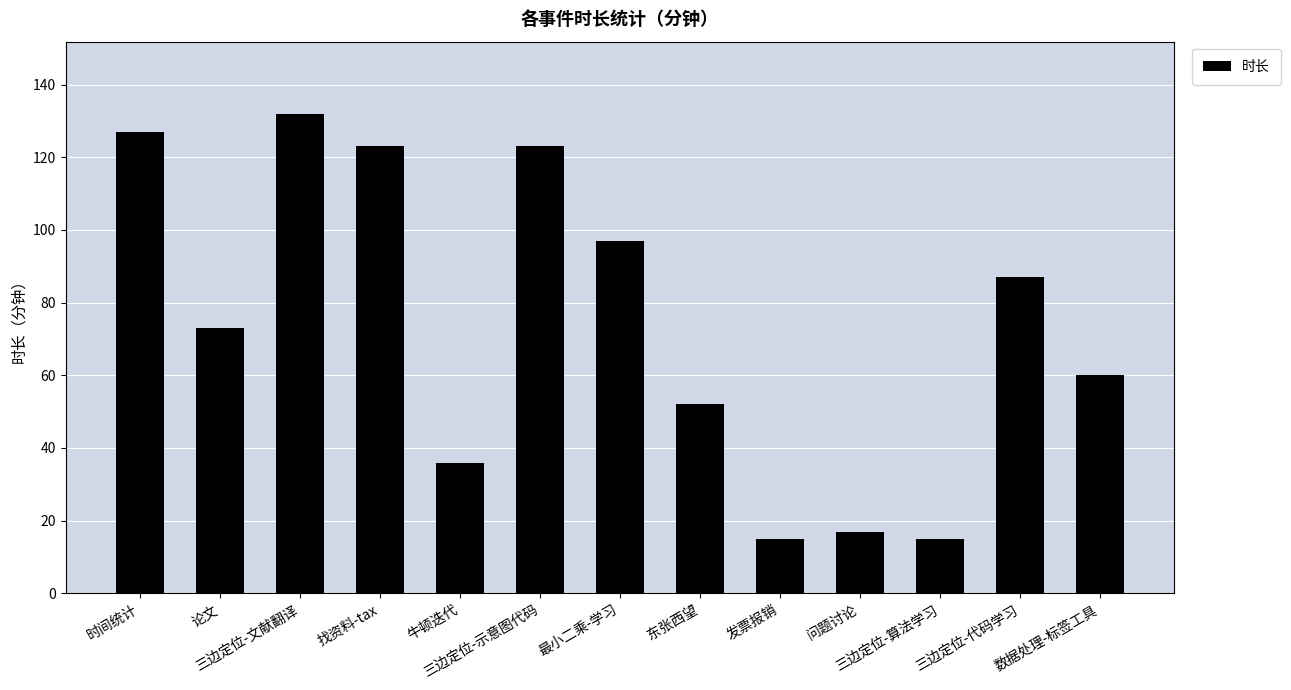

What is the smallest value displayed?

15